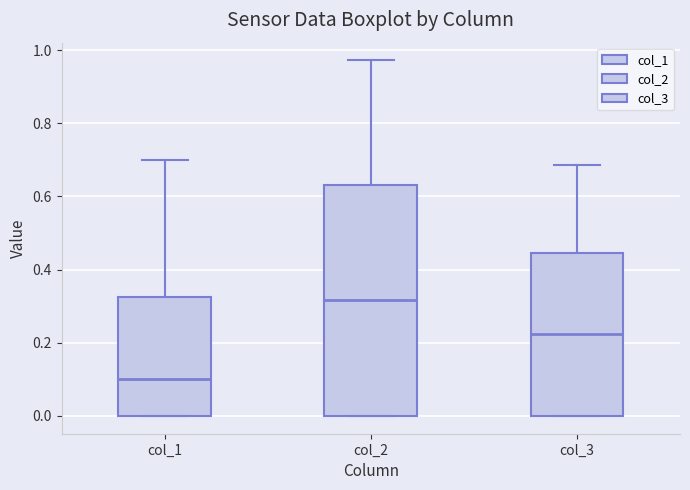

Where is the upper edge of the box for col_1 on the y-axis? The values are not printed on the chart, so give them approximately, as read against the axis.

0.32